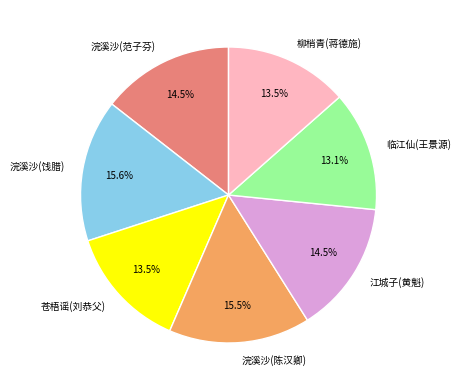

Count the number of slices in the pie.

7